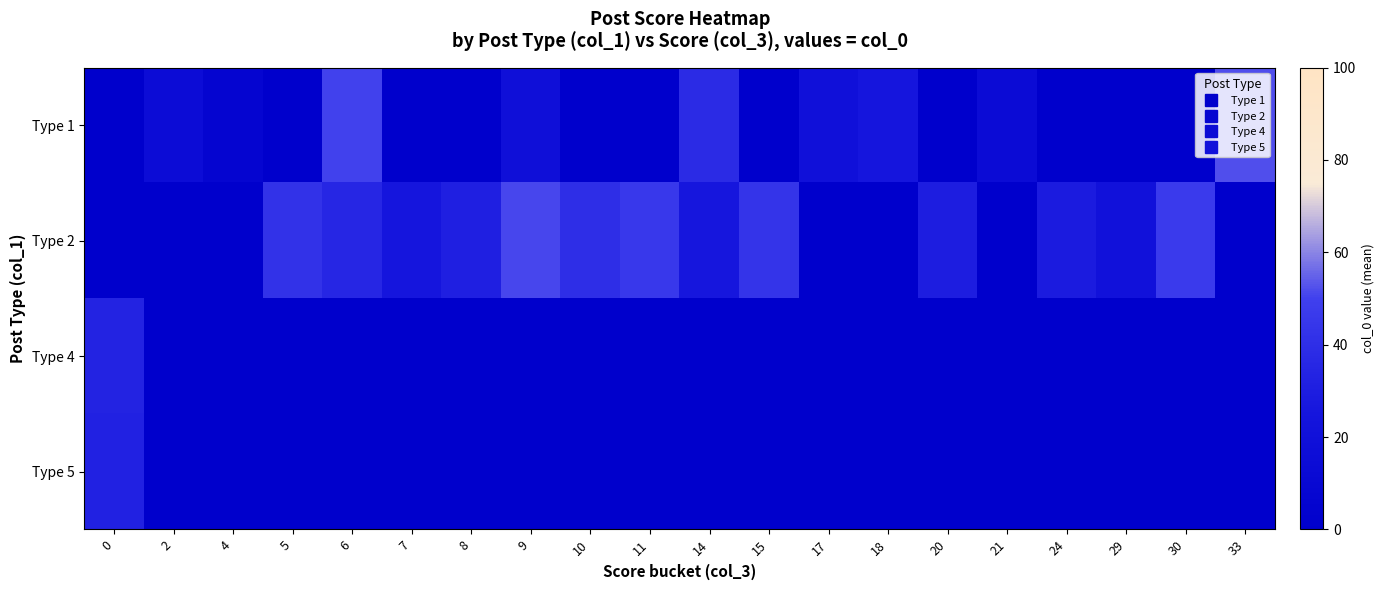

How many series are shown in this chart?

4